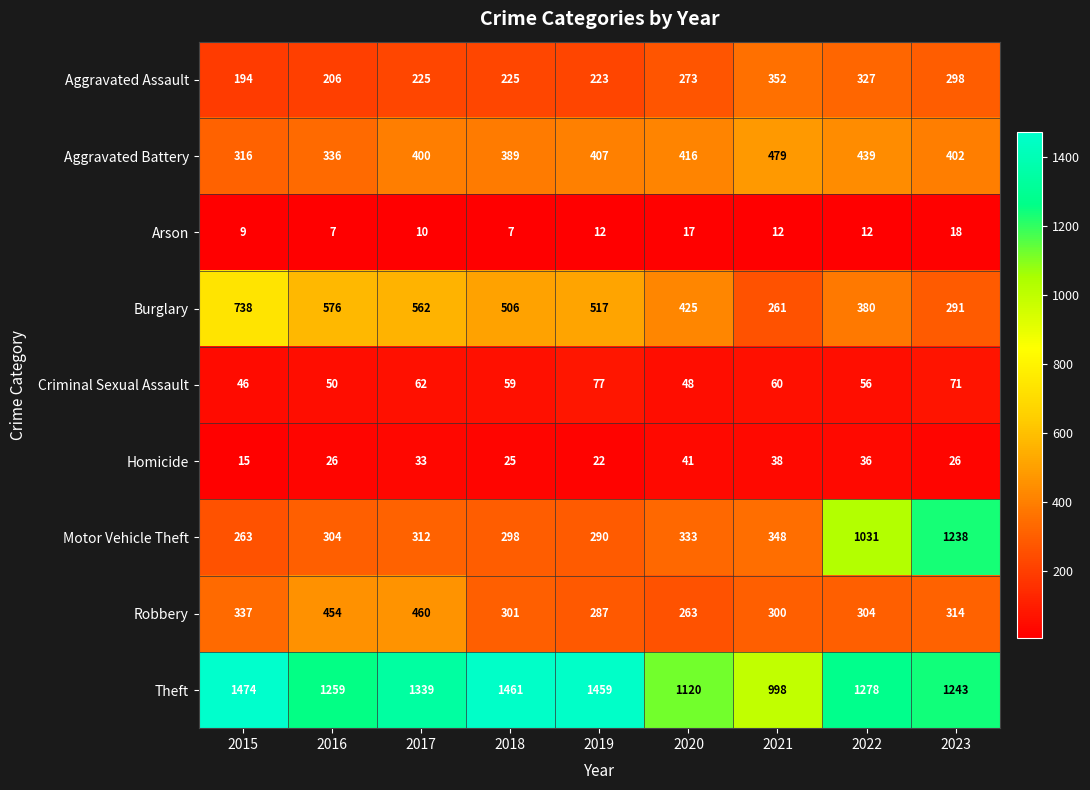

Rank the series by their maximum value, from lowest to highest.

Arson, Homicide, Criminal Sexual Assault, Aggravated Assault, Robbery, Aggravated Battery, Burglary, Motor Vehicle Theft, Theft